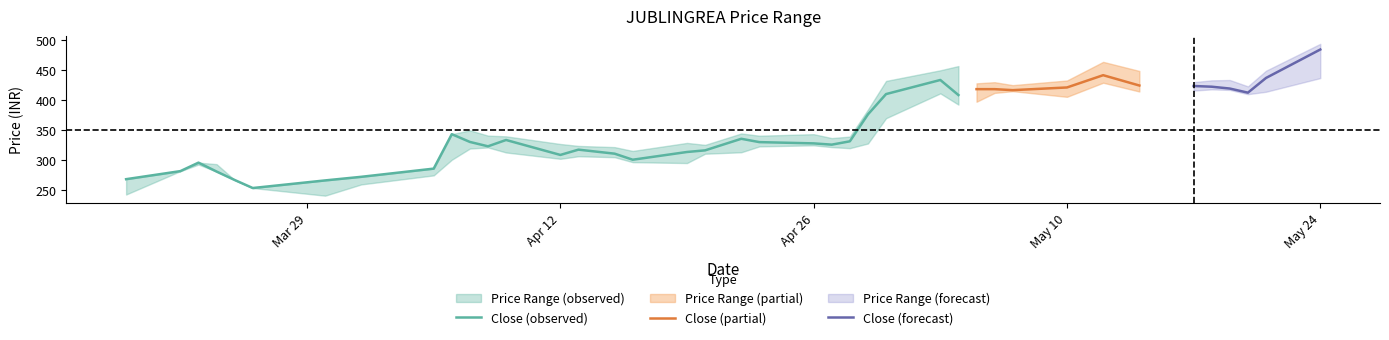

How many values in the CLOSE series are below 331?

20